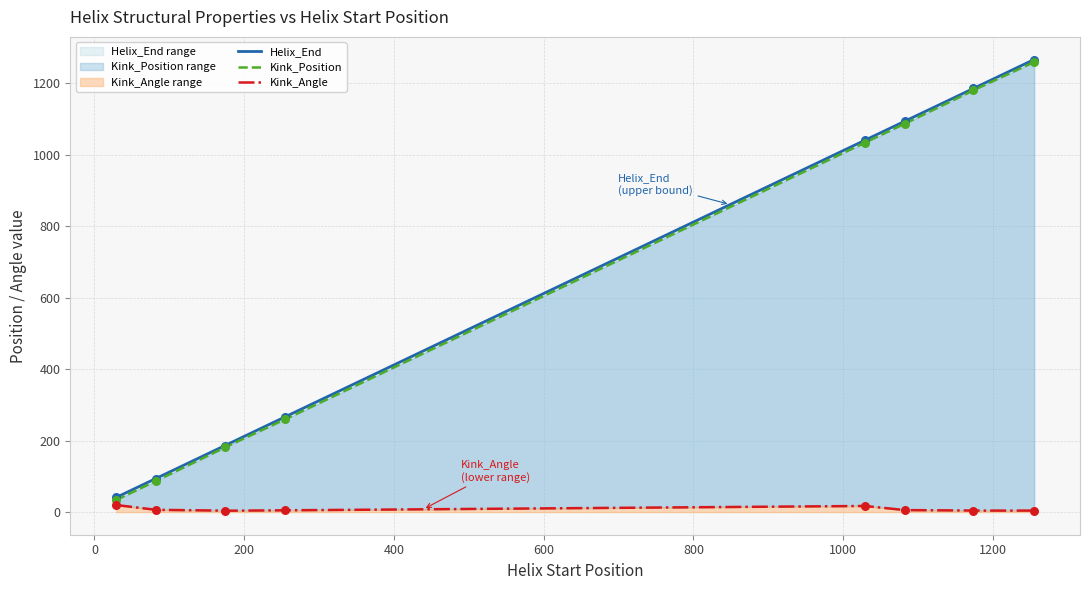

At how many categories does at least one series exceed 595?

4